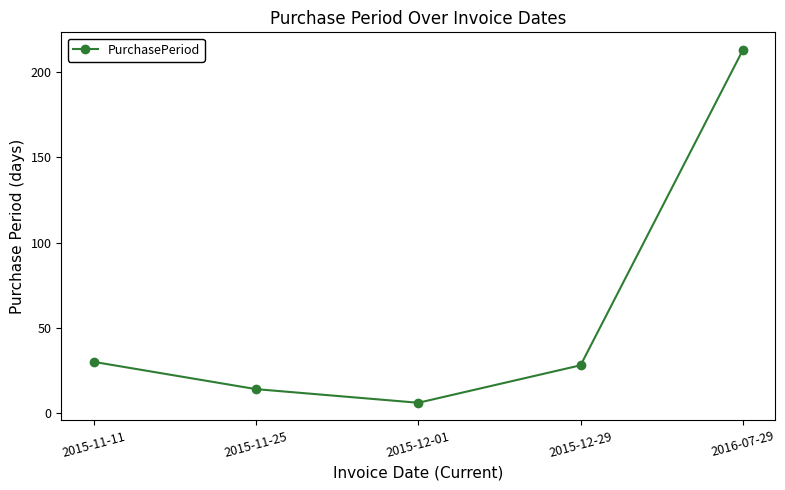

How many interior local valleys (lower than both neighbors) does the data have?

1